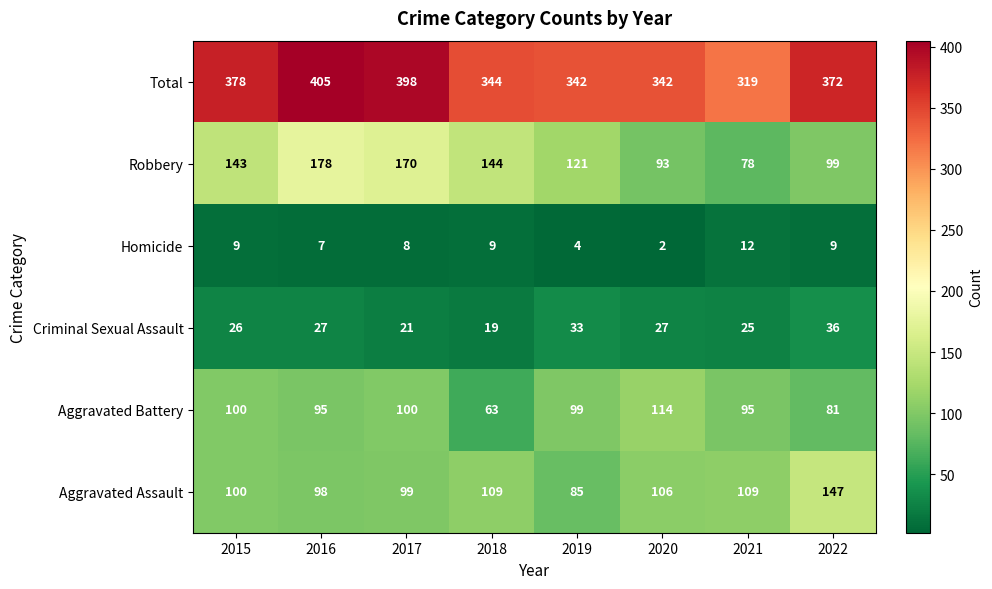

Where does the Total series first go above 372?

2015